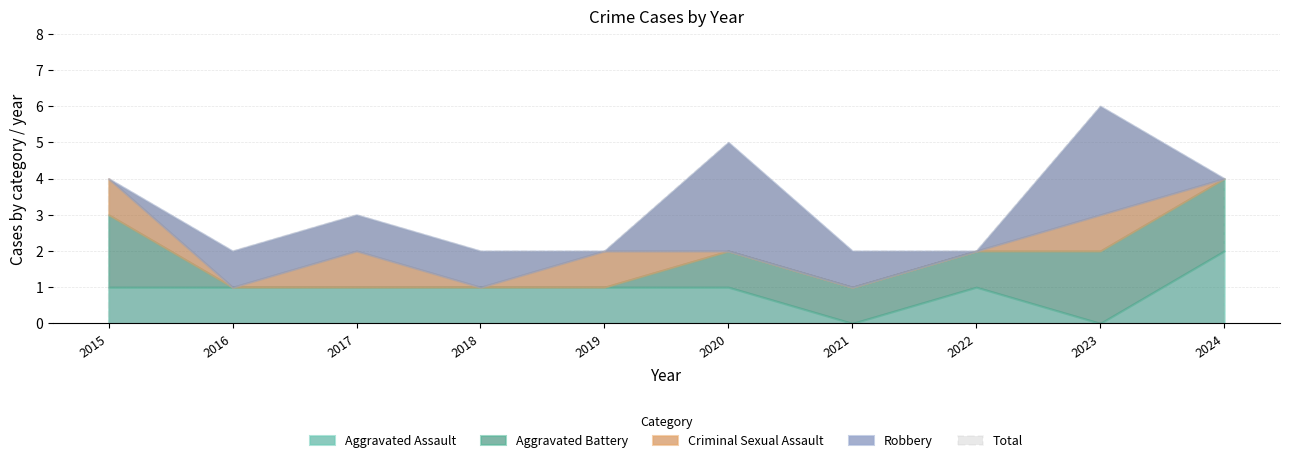

Is it true that Aggravated Assault equals 1 at 2023?

False